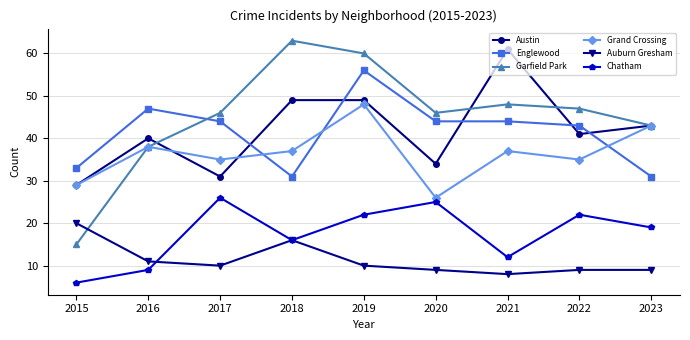

How many categories are shown in the chart?

9